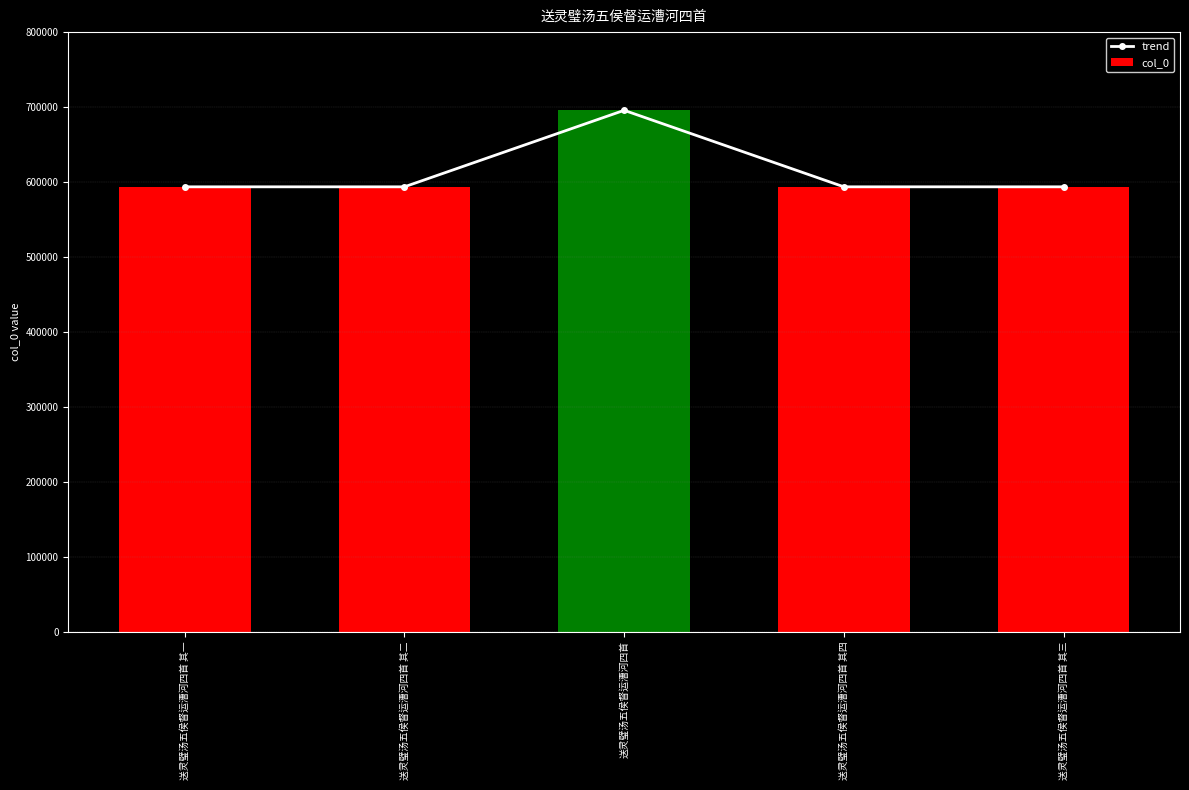

What is the maximum value shown in the chart?

695915